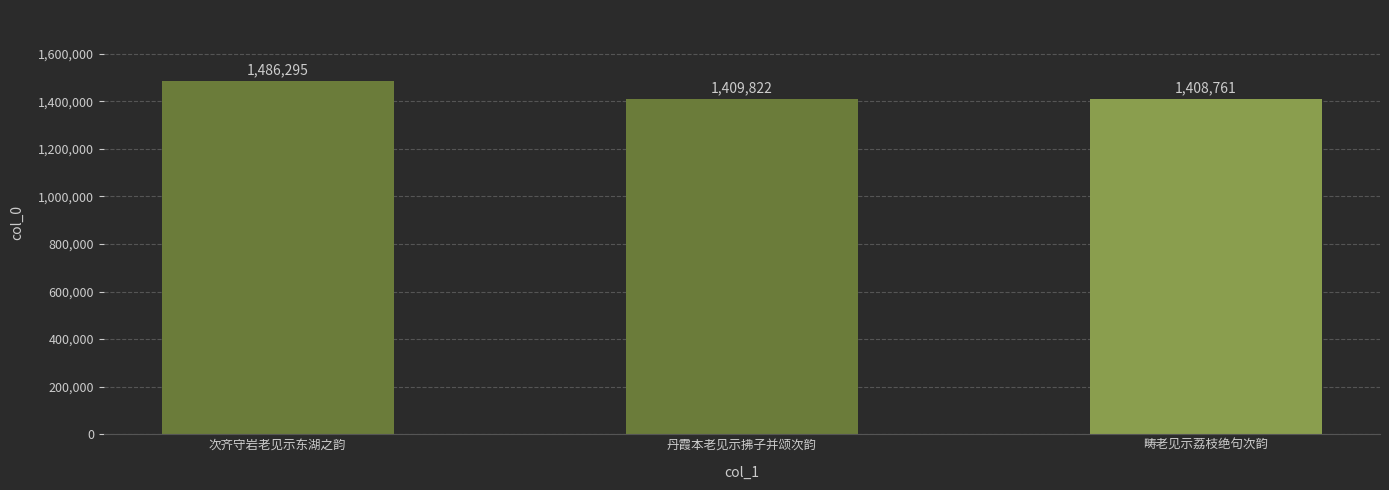

Are the bars horizontal?

No